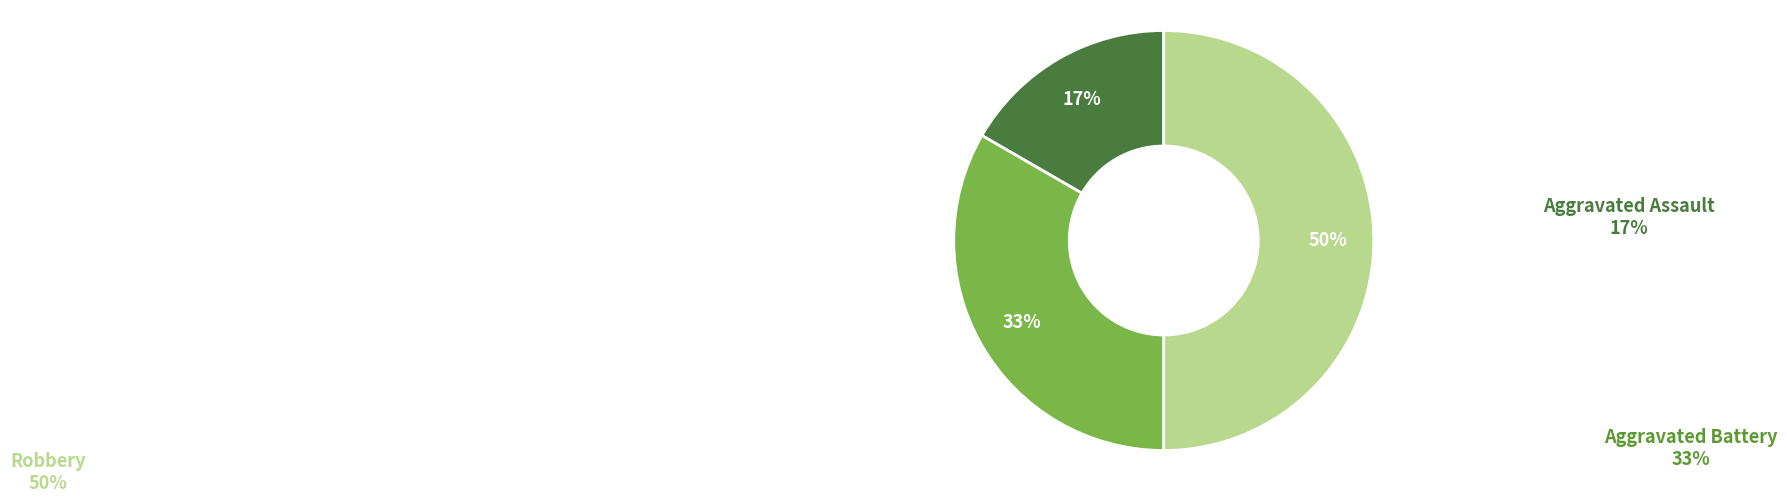

To the nearest percent, what is the difference between the largest and smallest slice percentages?

33%